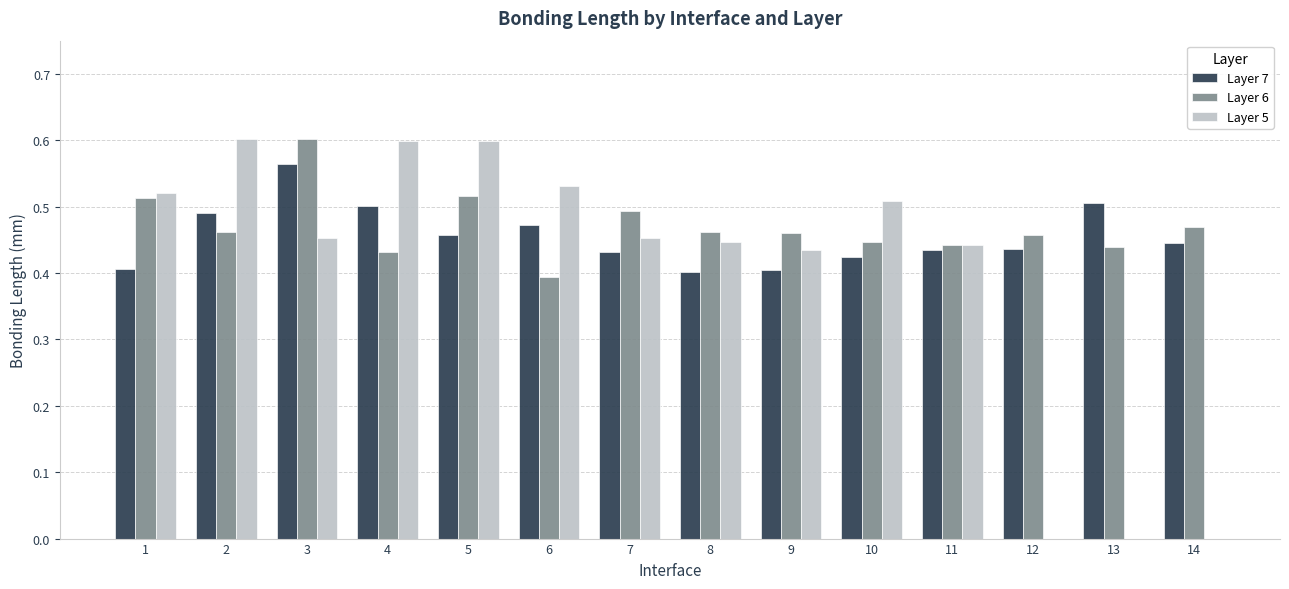

What are all the series names shown in the legend?

Layer 7, Layer 6, Layer 5